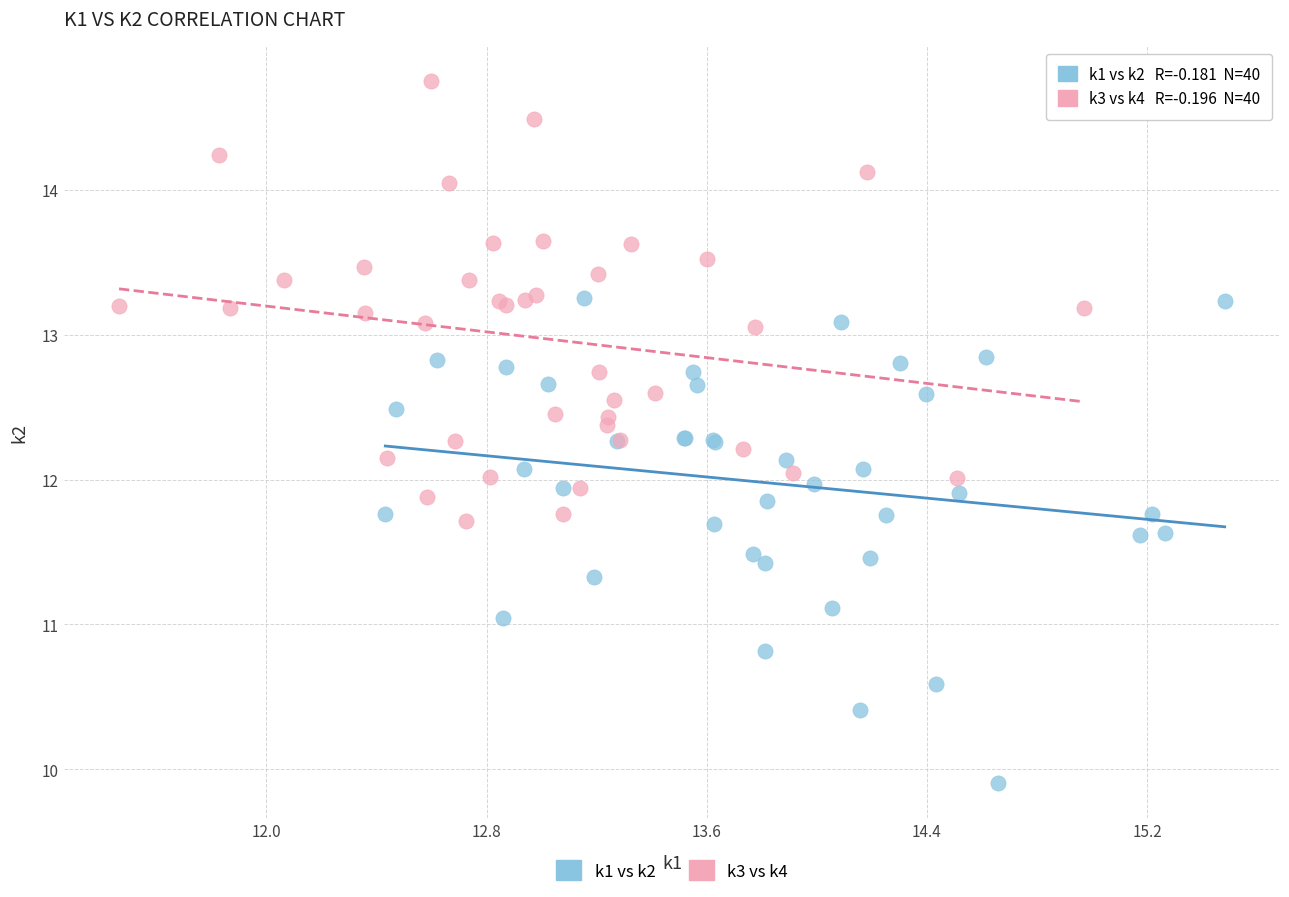

Which series contains the lowest Y value?

k1 vs k2